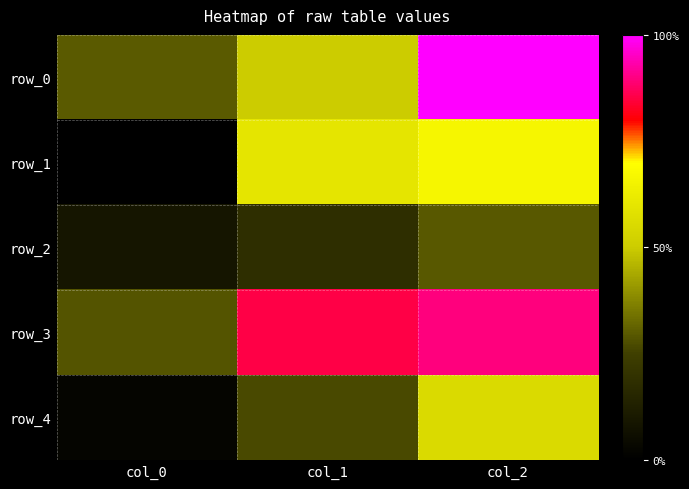

Between col_0 and col_1, which series saw the biggest shift?

row_1